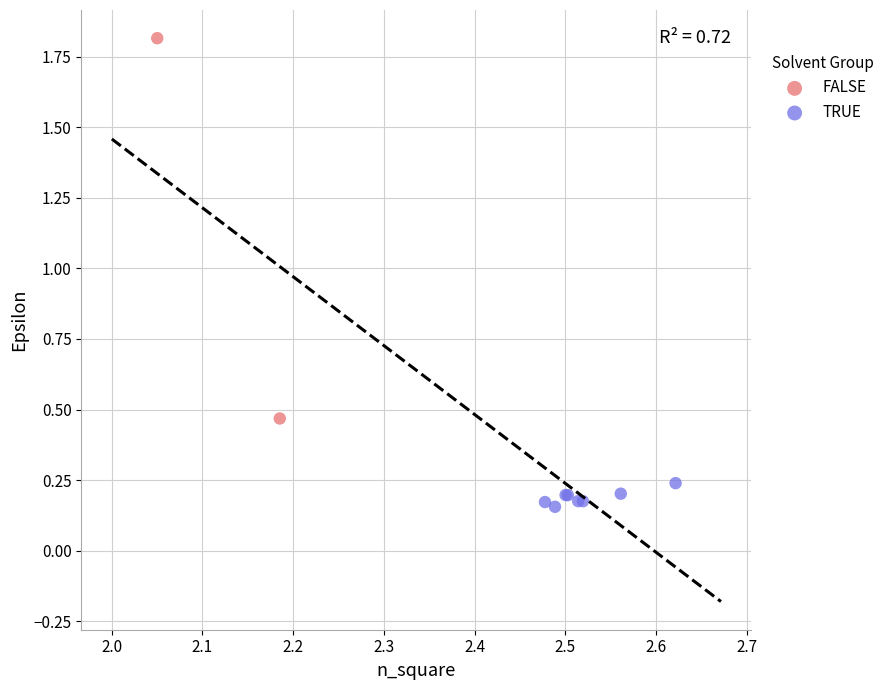

Which series contains the highest Y value?

FALSE